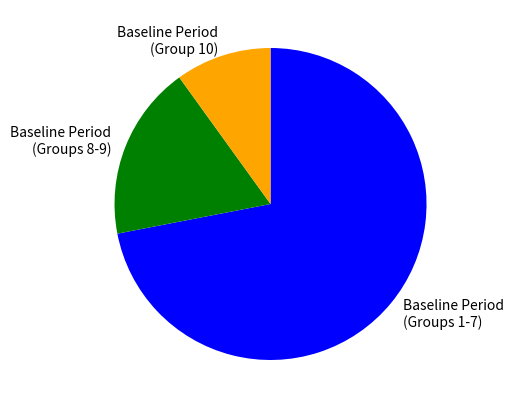

What is the ratio of the value at Baseline Period (Groups 8-9) to the value at Baseline Period (Group 10)?

1.8